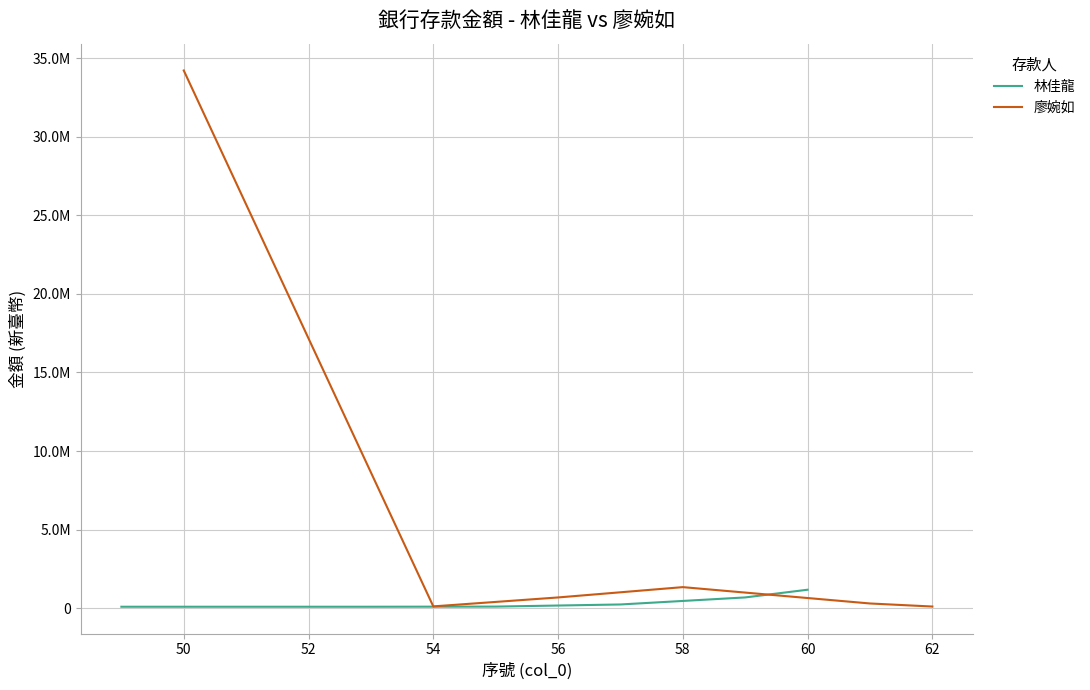

The value of 廖婉如 at 50 is 17140751. True or false?

False